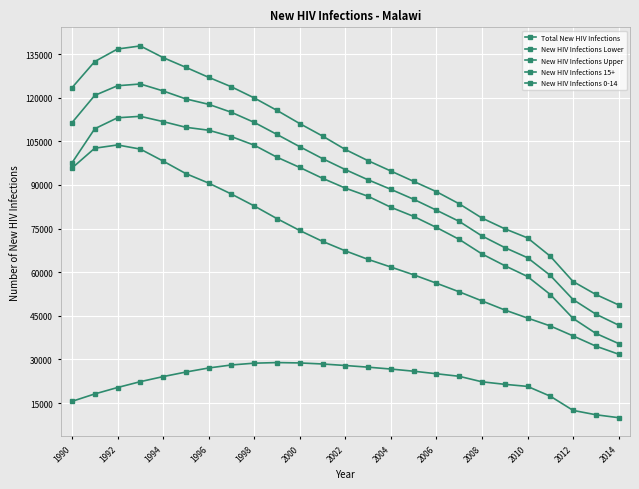

Does the chart have visible grid lines?

Yes